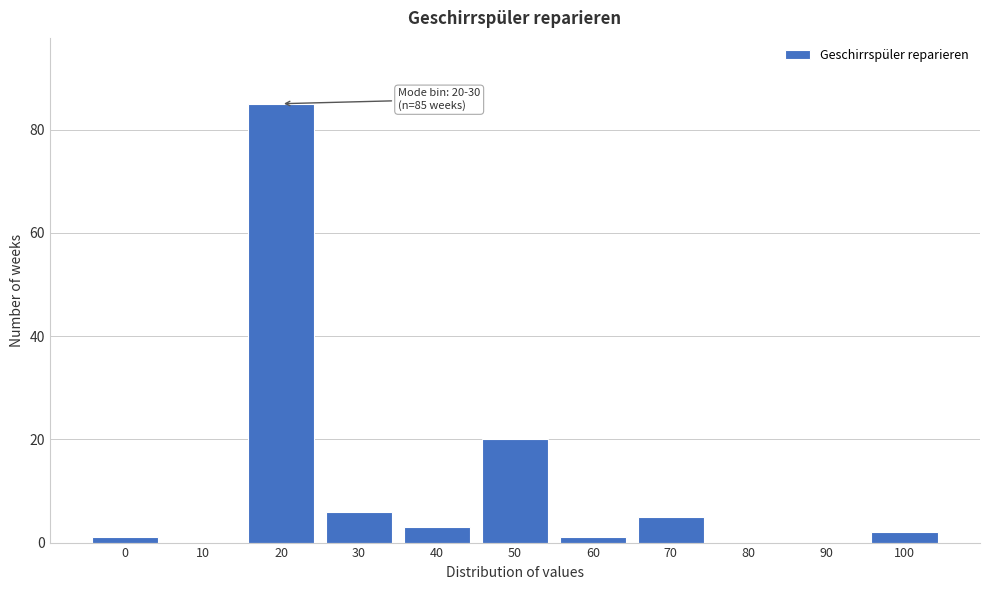

Reading right to left, list all the values displayed in this chart.

100=2	90=0	80=0	70=5	60=1	50=20	40=3	30=6	20=85	10=0	0=1